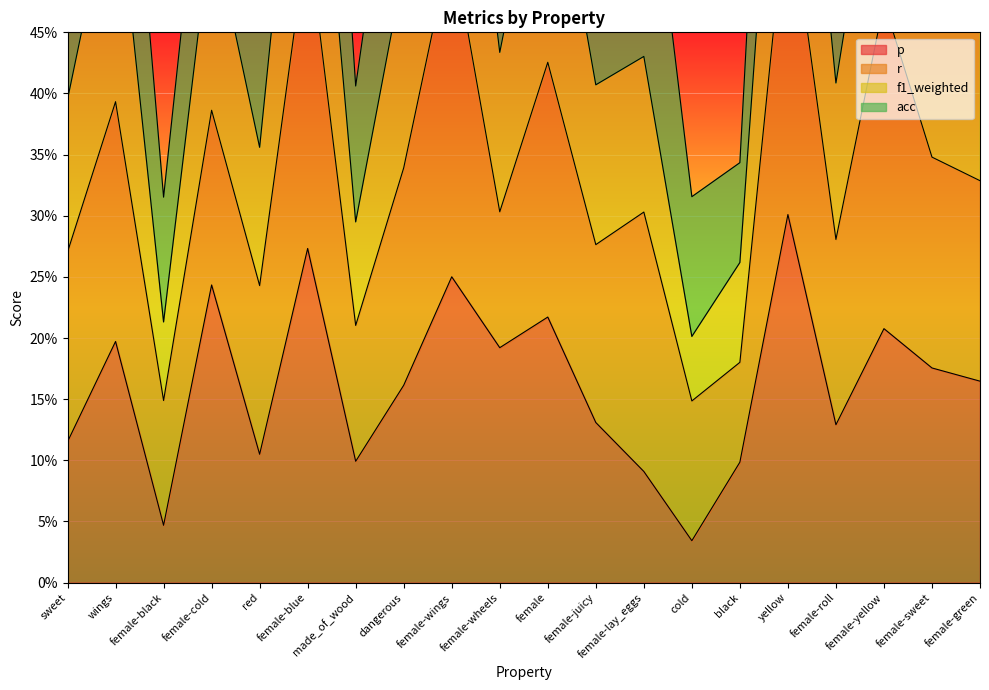

What is the average value of the f1_weighted series?

0.5